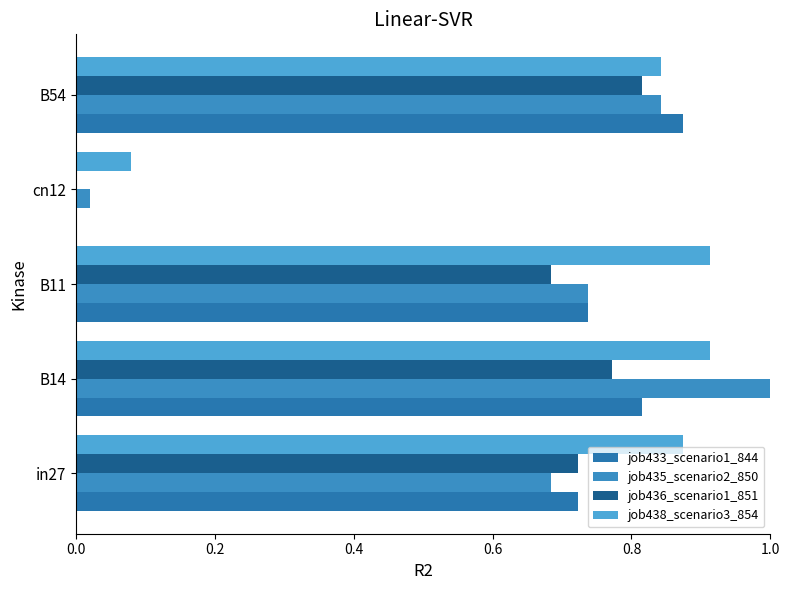

Are the bars horizontal?

Yes